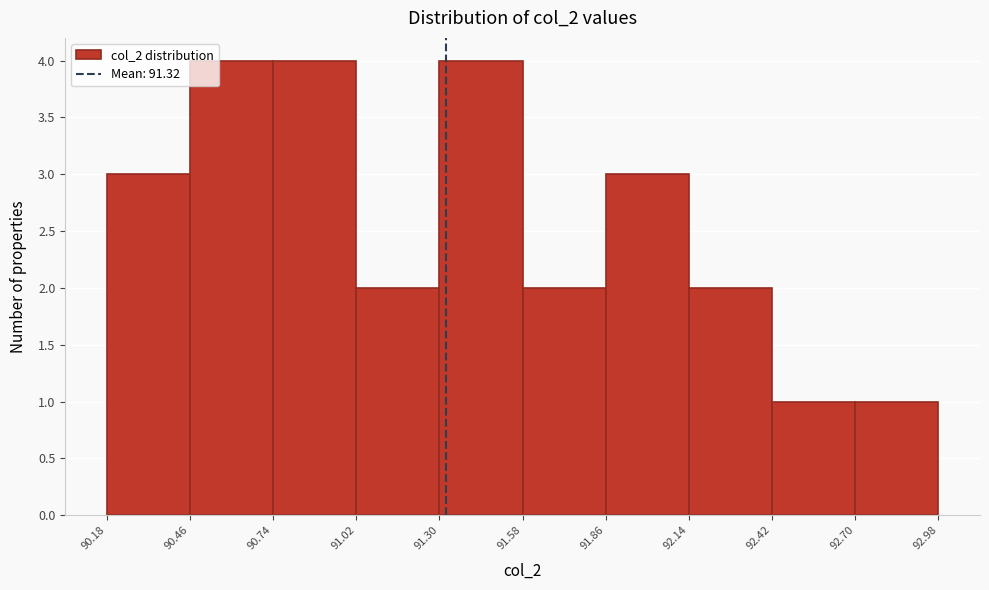

How tall is the bar that spans 92.70 to 92.98 on the x-axis? The values are not printed on the chart, so give them approximately, as read against the axis.

1